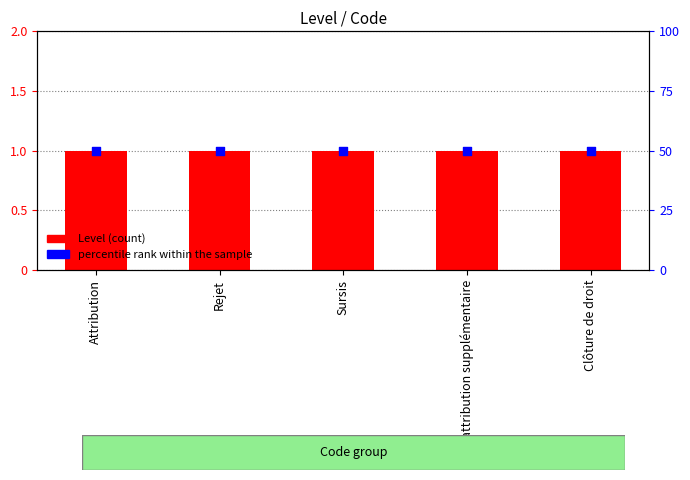

What are all the series names shown in the legend?

Level, percentile rank within the sample